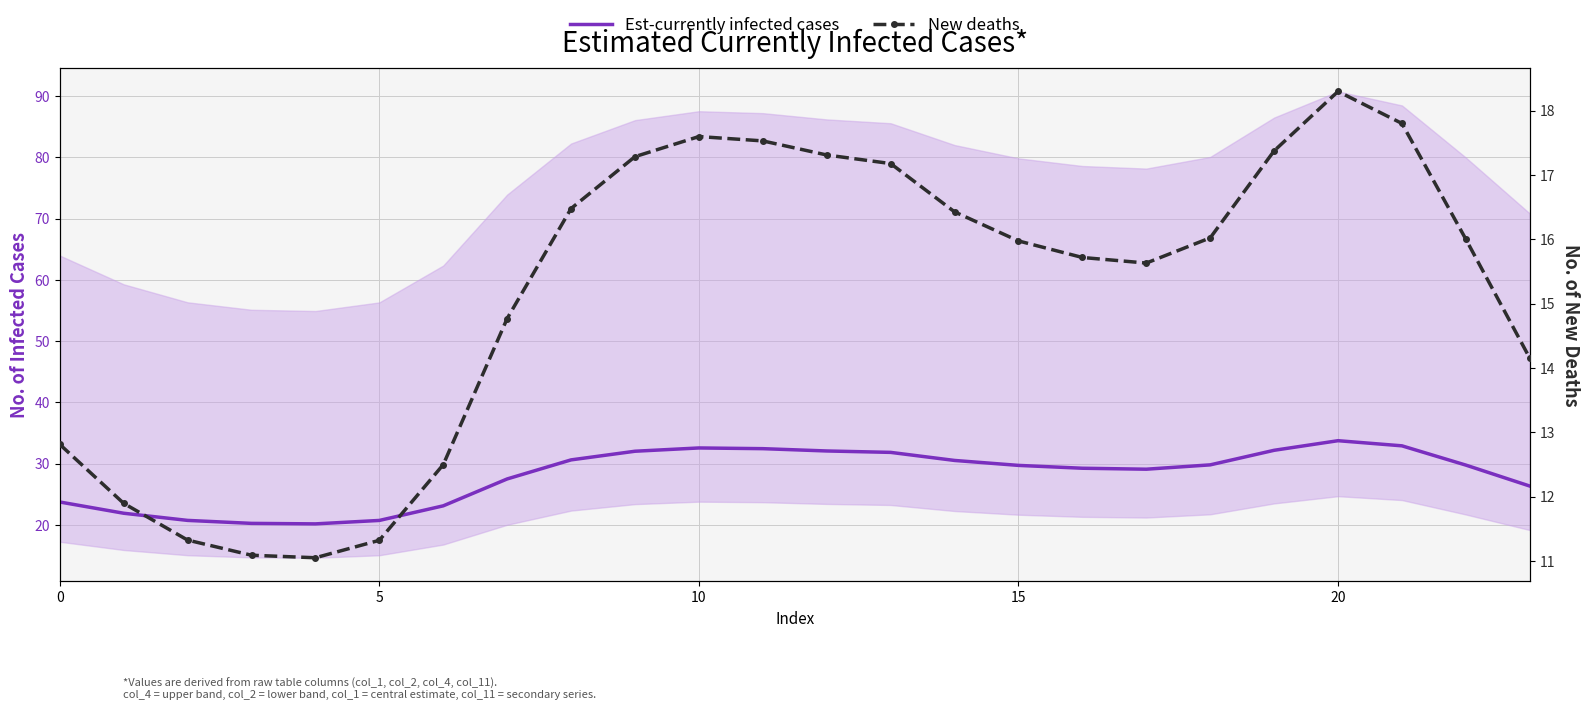

What is the greatest value displayed?

33.8